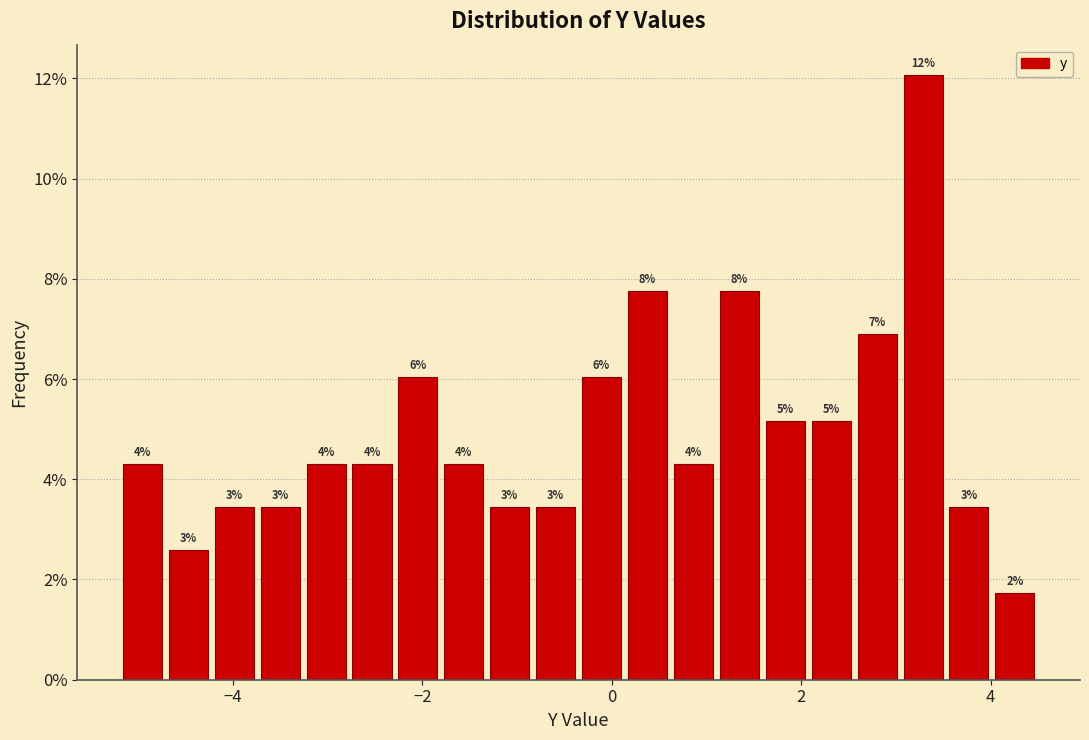

Around what value on the x-axis is the tallest bar? Give the approximate position of its centre, as read against the axis.

3.2